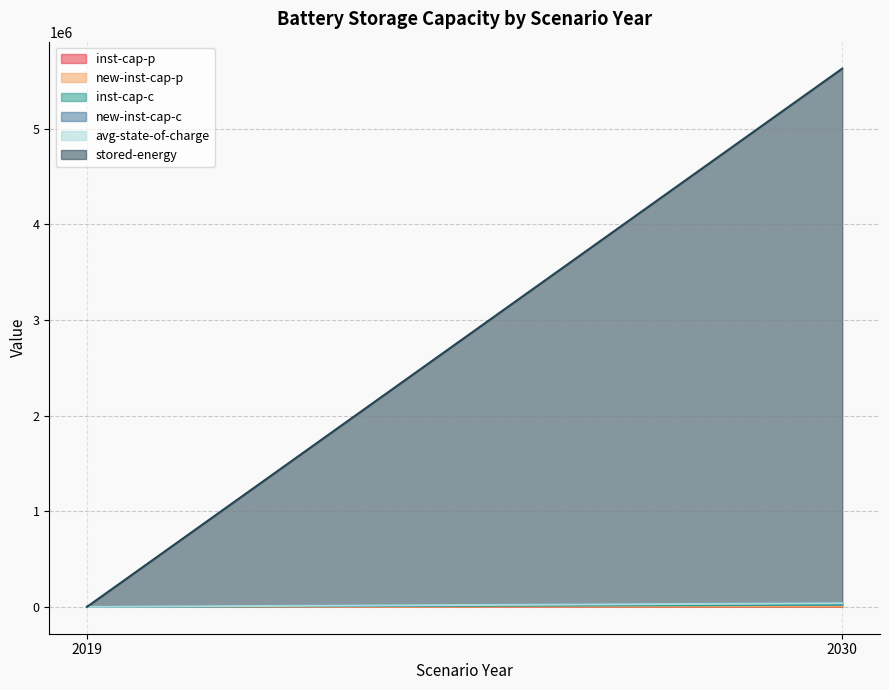

Does the chart have visible grid lines?

Yes